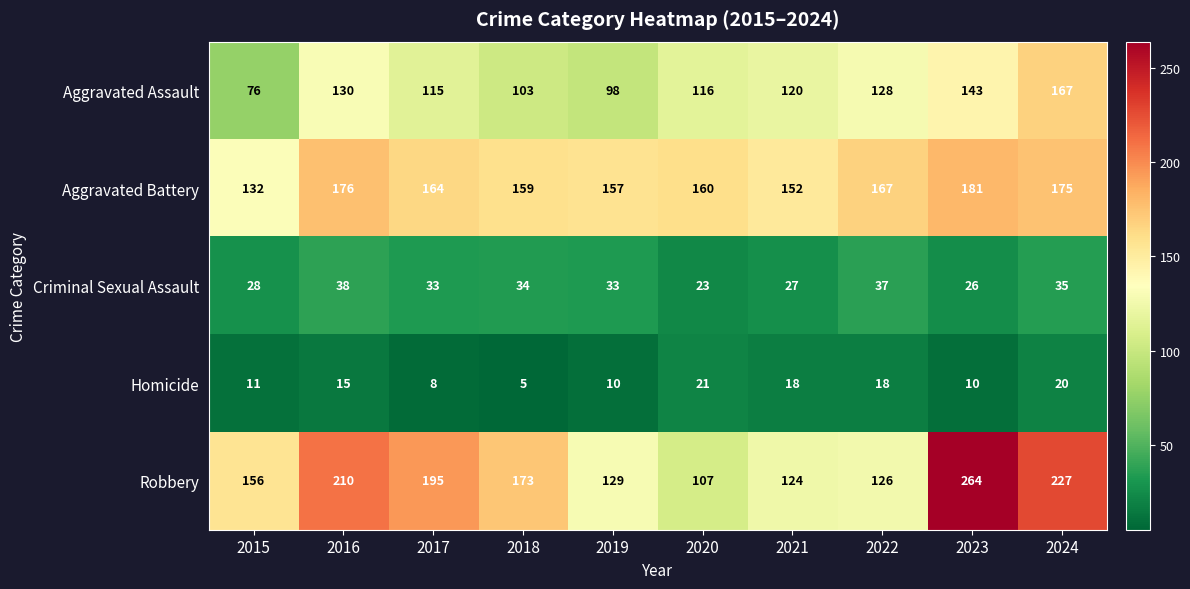

Is it true that Criminal Sexual Assault equals 23 at 2020?

True